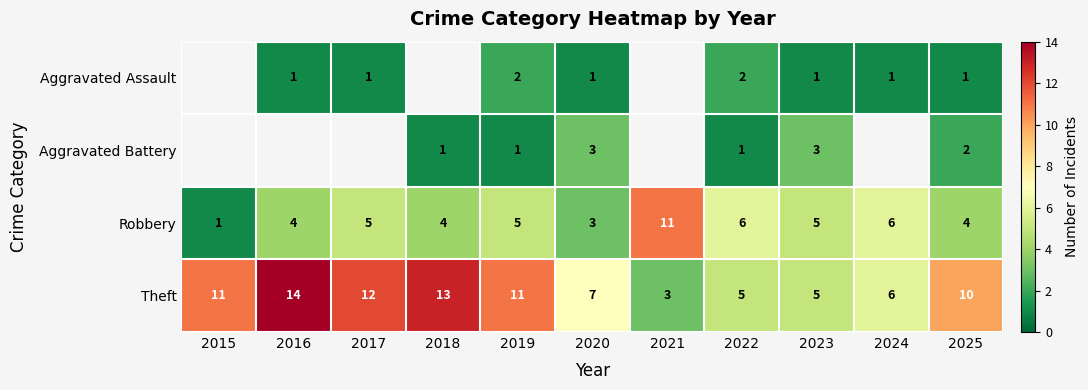

What is the total value across all series at 2020?

14